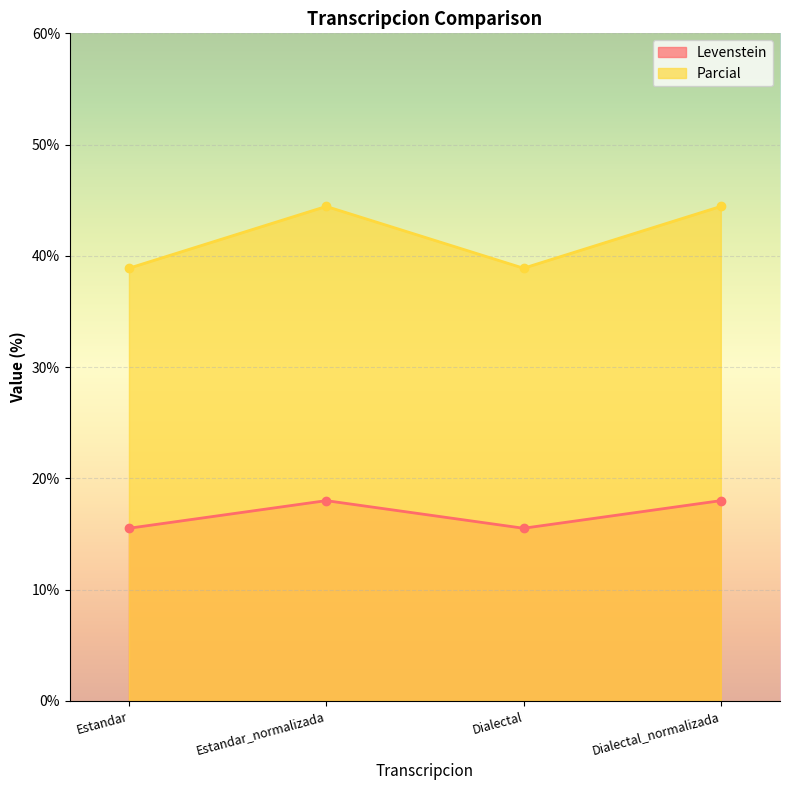

How many distinct data groups are displayed?

2